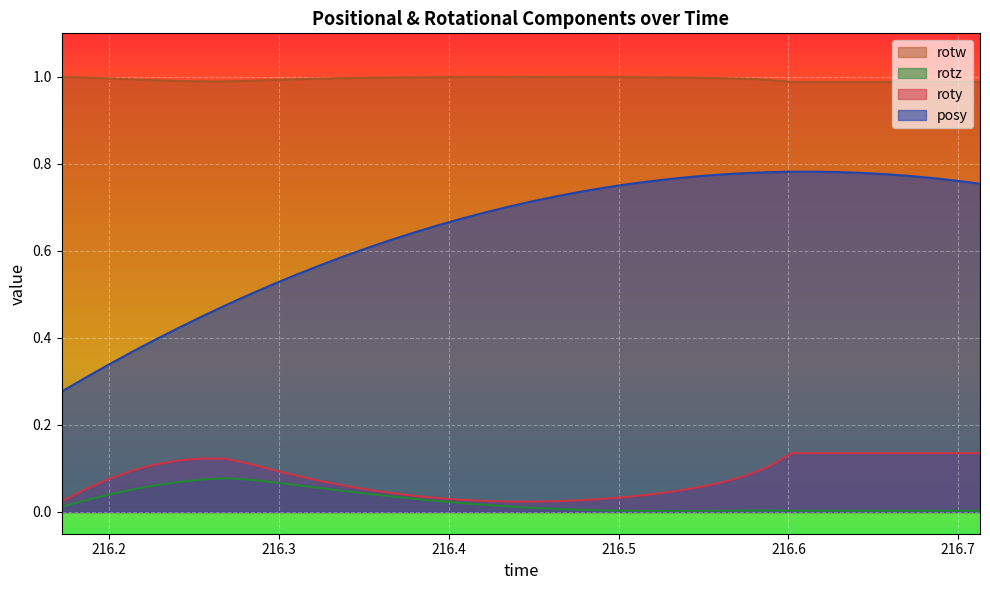

True or false: rotw and posy cross at least once.

False